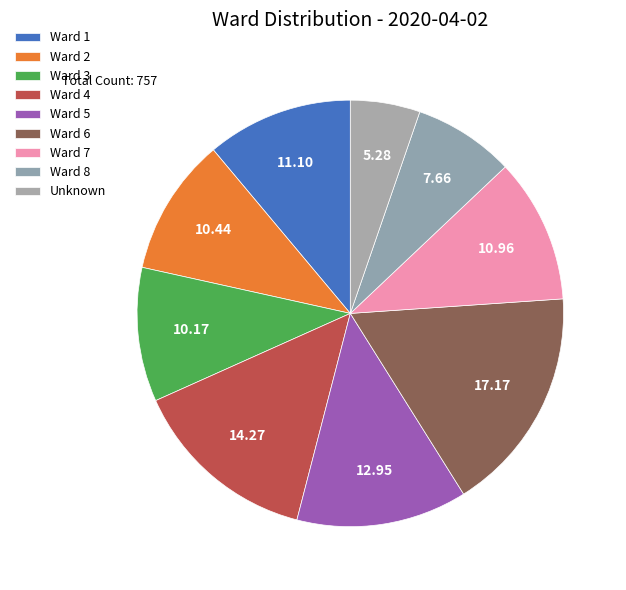

How many slices are in this pie chart?

9